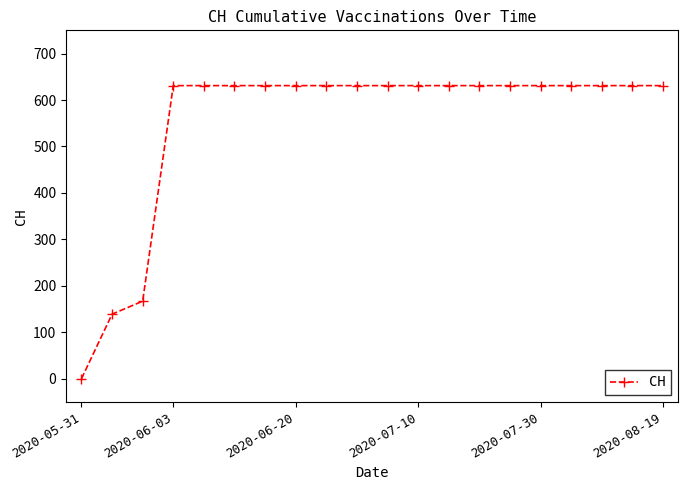

What is the average value?

552